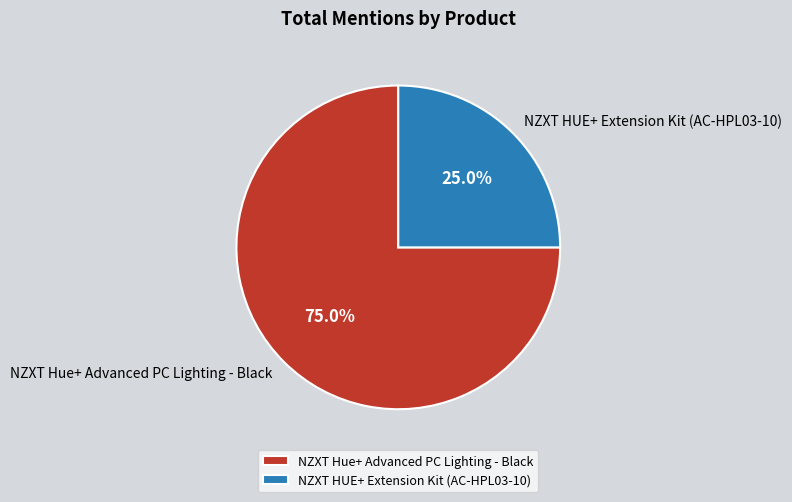

Approximately how many times larger is the value at NZXT HUE+ Extension Kit (AC-HPL03-10) compared to NZXT Hue+ Advanced PC Lighting - Black?

0.3